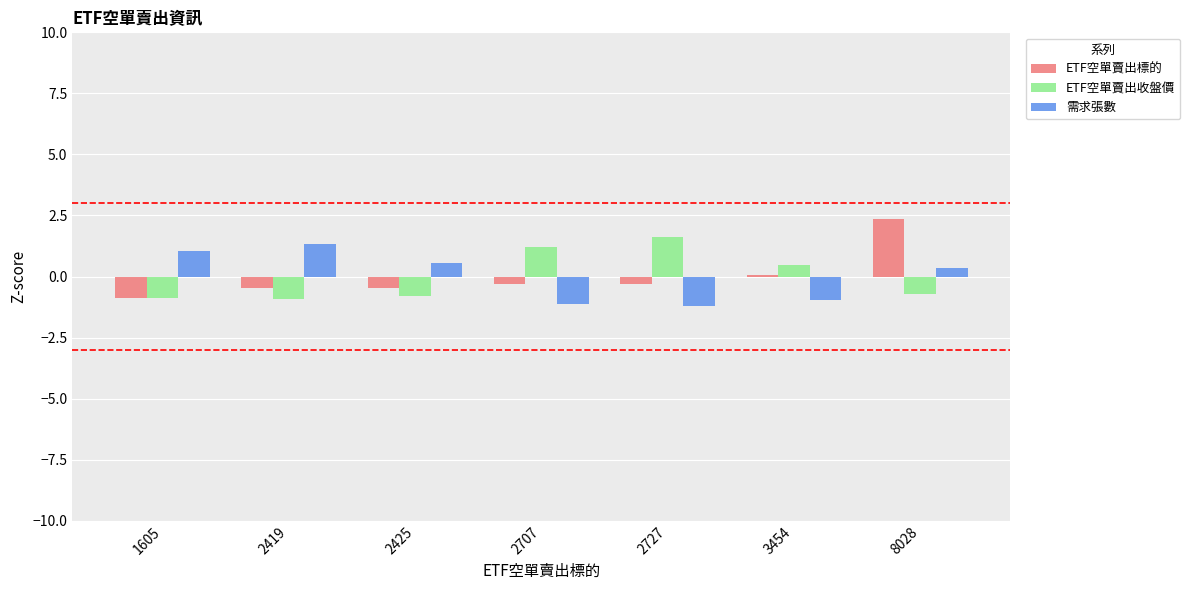

What is the total value across all series at 2707?

-0.2